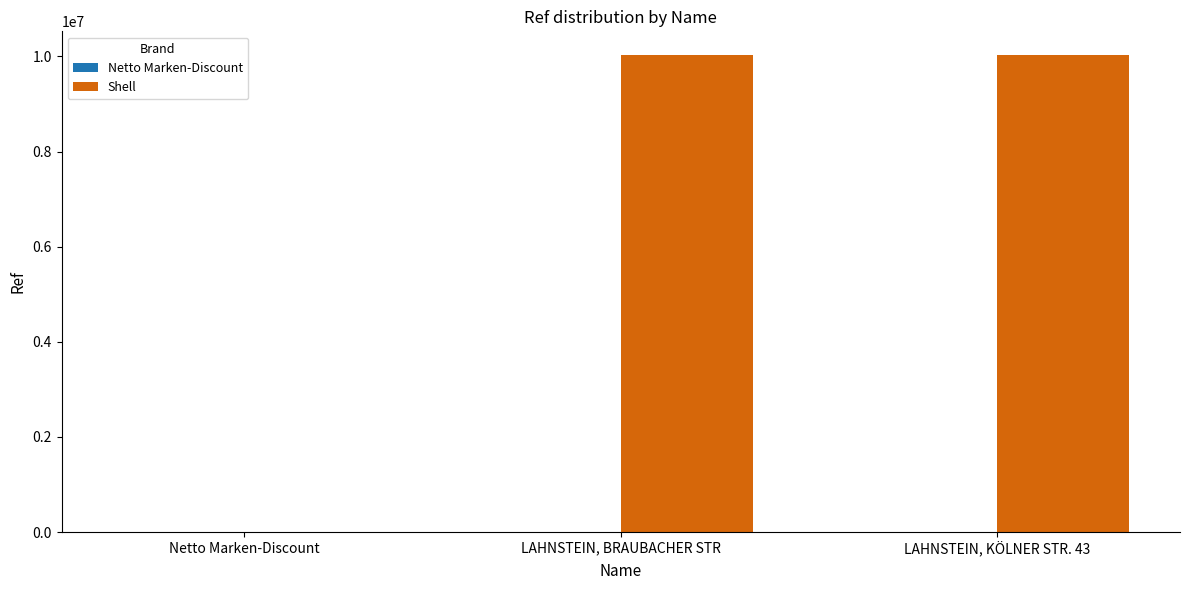

Which series has the largest total across all categories?

Shell